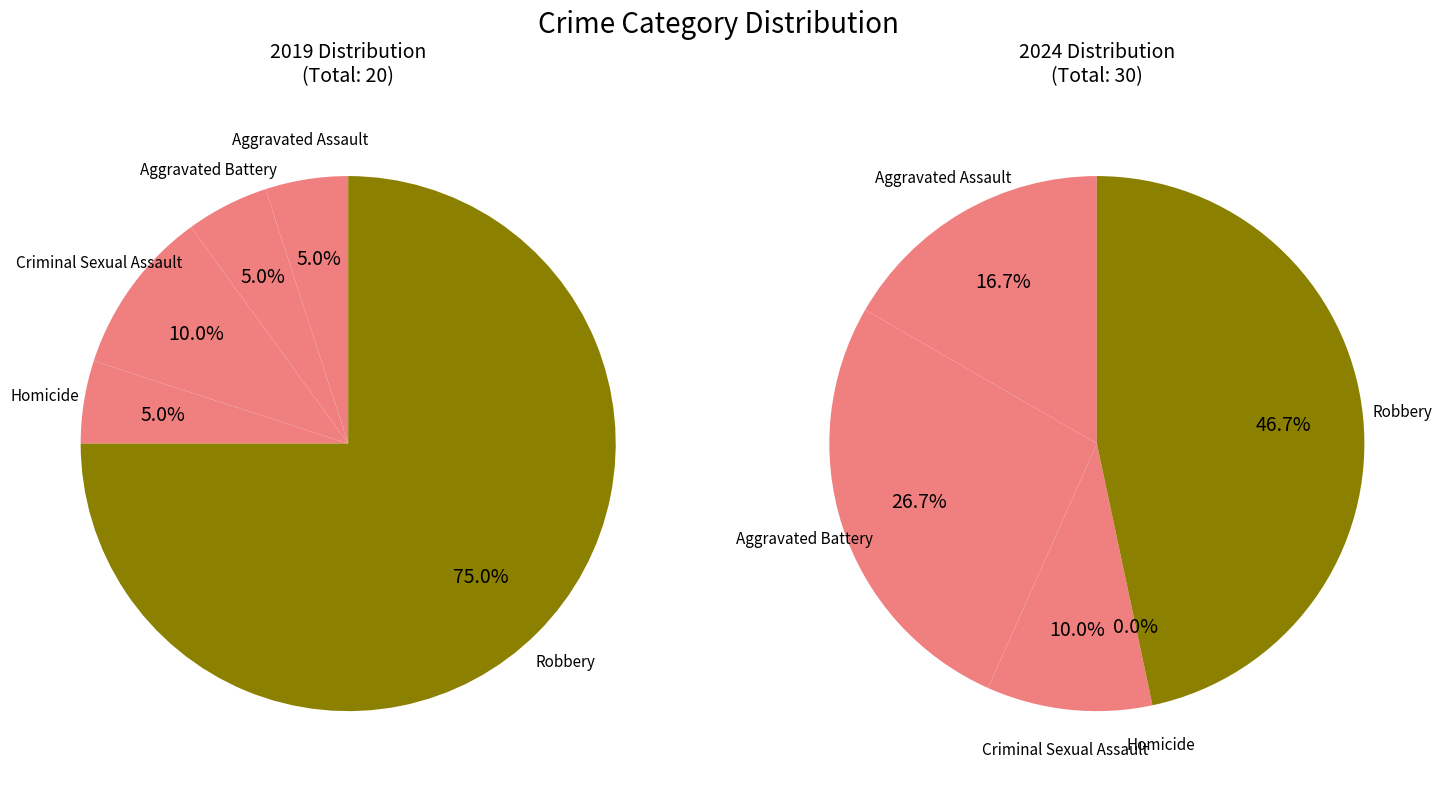

True or false: Aggravated Battery accounts for 5% of the total.

True